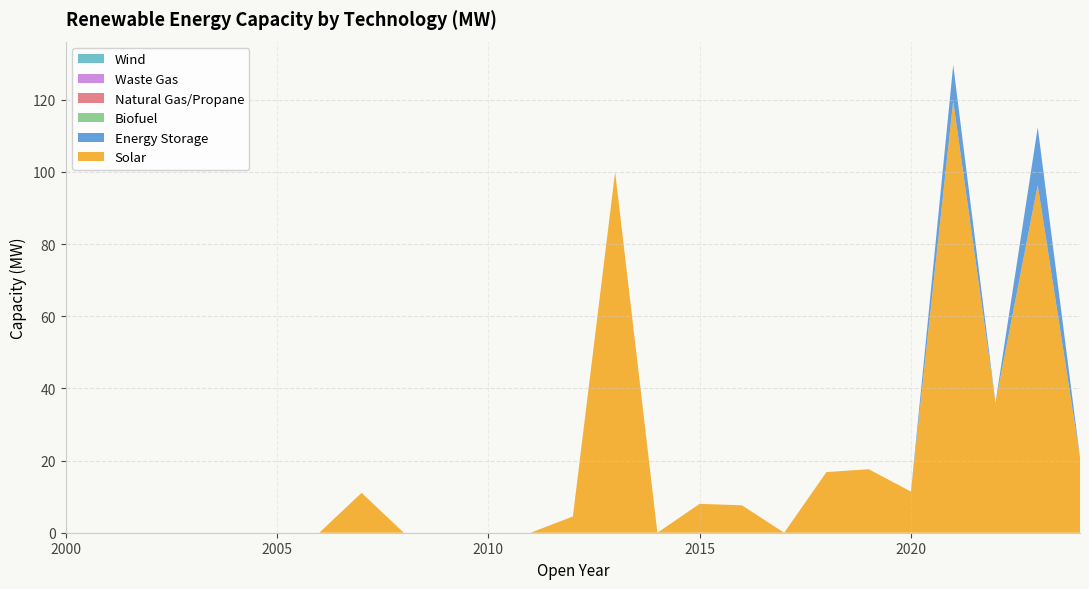

Reading left to right, list all the values displayed in this chart.

Solar: 2000=0.0	2001=0.0	2002=0.0	2003=0.0	2004=0.0	2005=0.0	2006=0.0	2007=11.1	2008=0.0	2009=0.0	2010=0.0	2011=0.0	2012=4.5	2013=100.0	2014=0.0	2015=8.0	2016=7.6	2017=0.0	2018=16.8	2019=17.6	2020=11.4	2021=119.6	2022=36.0	2023=96.3	2024=20.9
Energy Storage: 2000=0.0	2001=0.0	2002=0.0	2003=0.0	2004=0.0	2005=0.0	2006=0.0	2007=0.0	2008=0.0	2009=0.0	2010=0.0	2011=0.0	2012=0.0	2013=0.0	2014=0.0	2015=0.0	2016=0.0	2017=0.0	2018=0.0	2019=0.0	2020=0.0	2021=10.0	2022=0.0	2023=16.0	2024=0.0
Biofuel: 2000=0.0	2001=0.0	2002=0.0	2003=0.0	2004=0.0	2005=0.0	2006=0.0	2007=0.0	2008=0.0	2009=0.0	2010=0.0	2011=0.0	2012=0.0	2013=0.0	2014=0.0	2015=0.0	2016=0.0	2017=0.0	2018=0.0	2019=0.0	2020=0.0	2021=0.0	2022=0.0	2023=0.0	2024=0.0
Natural Gas/Propane: 2000=0.0	2001=0.0	2002=0.0	2003=0.0	2004=0.0	2005=0.0	2006=0.0	2007=0.0	2008=0.0	2009=0.0	2010=0.0	2011=0.0	2012=0.0	2013=0.0	2014=0.0	2015=0.0	2016=0.0	2017=0.0	2018=0.0	2019=0.0	2020=0.0	2021=0.0	2022=0.0	2023=0.0	2024=0.0
Waste Gas: 2000=0.0	2001=0.0	2002=0.0	2003=0.0	2004=0.0	2005=0.0	2006=0.0	2007=0.0	2008=0.0	2009=0.0	2010=0.0	2011=0.0	2012=0.0	2013=0.0	2014=0.0	2015=0.0	2016=0.0	2017=0.0	2018=0.0	2019=0.0	2020=0.0	2021=0.0	2022=0.0	2023=0.0	2024=0.0
Wind: 2000=0.0	2001=0.0	2002=0.0	2003=0.0	2004=0.0	2005=0.0	2006=0.0	2007=0.0	2008=0.0	2009=0.0	2010=0.0	2011=0.0	2012=0.0	2013=0.0	2014=0.0	2015=0.0	2016=0.0	2017=0.0	2018=0.0	2019=0.0	2020=0.0	2021=0.0	2022=0.0	2023=0.0	2024=0.0